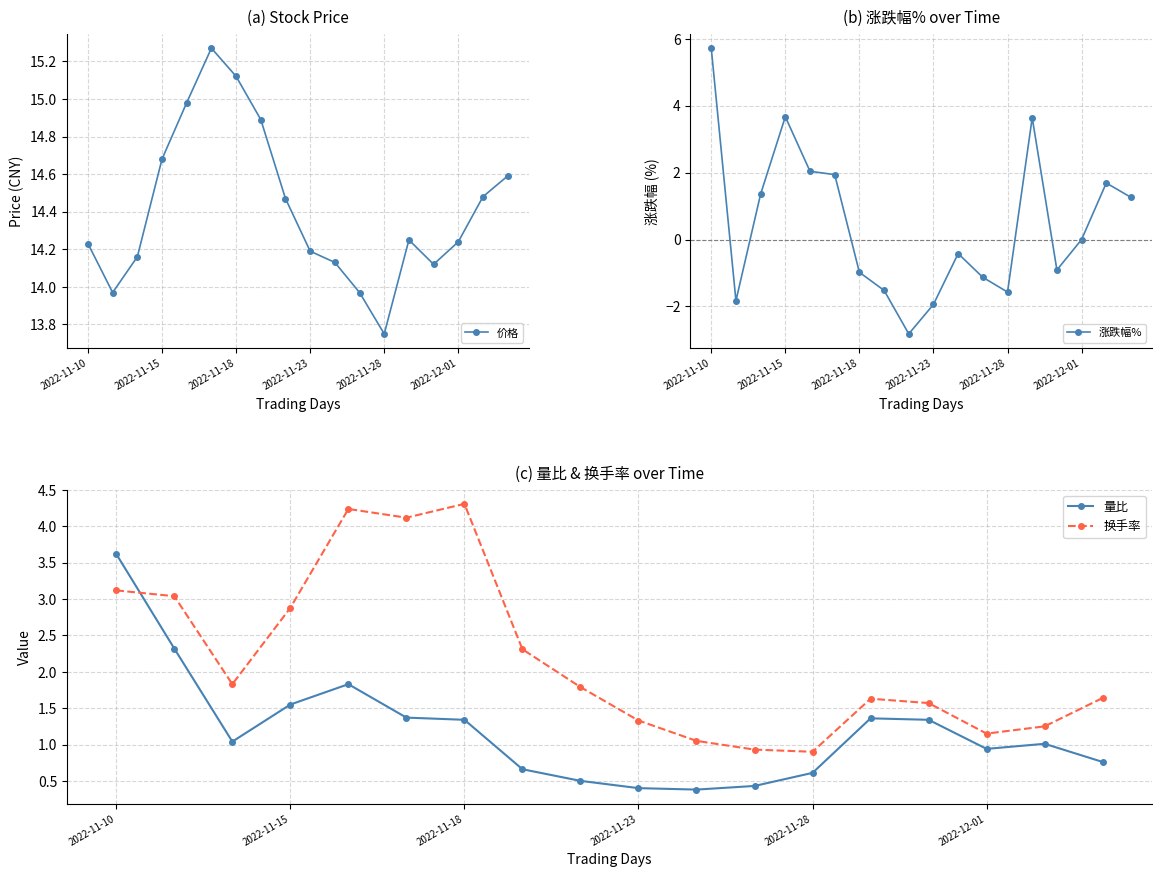

True or false: 量比 and 换手率 cross at least once.

True